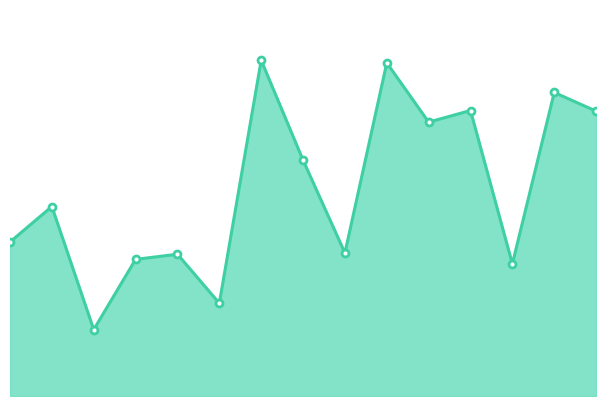

Does the chart have visible grid lines?

No